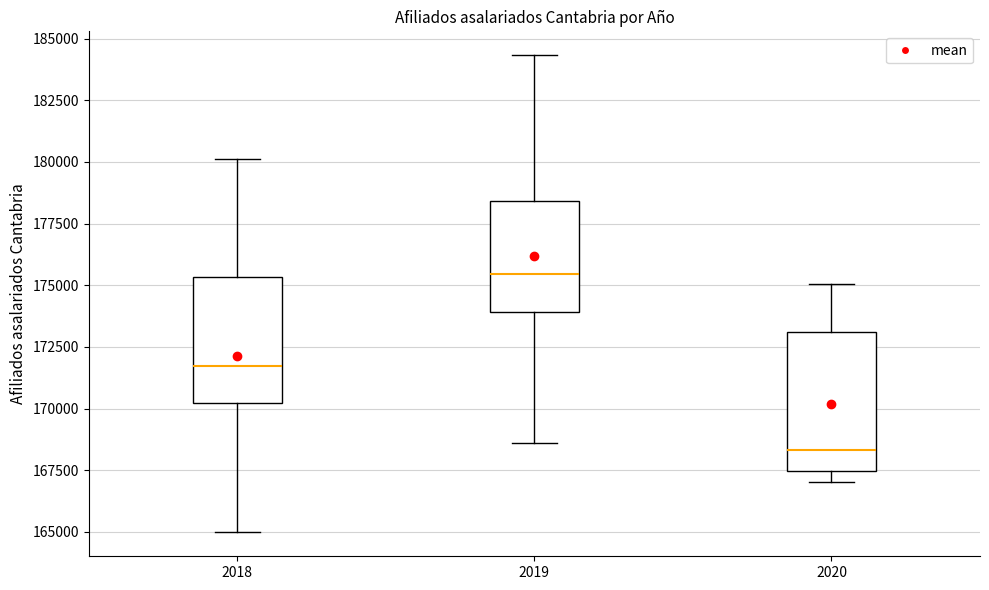

Reading left to right, read every box against the y-axis: the position of its median line, the range the box covers, and the ends of its whiskers. The values are not printed on the chart, so give them approximately, as read against the axis.

2018: median 171500, box 170000 to 175500, whiskers 165000 to 180000
2019: median 175500, box 174000 to 178500, whiskers 168500 to 184500
2020: median 168500, box 167500 to 173000, whiskers 167000 to 175000